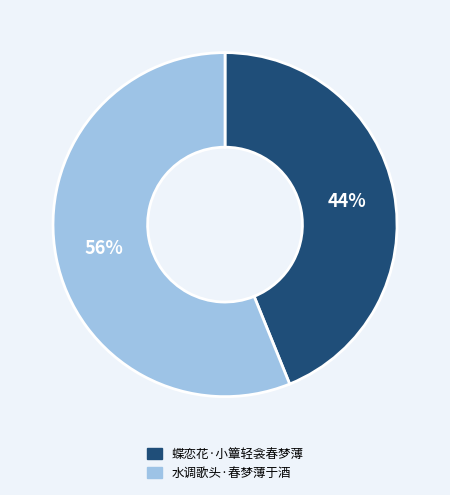

To the nearest percent, what is the difference between the 水调歌头·春梦薄于酒 and 蝶恋花·小簟轻衾春梦薄 slice percentages?

12%